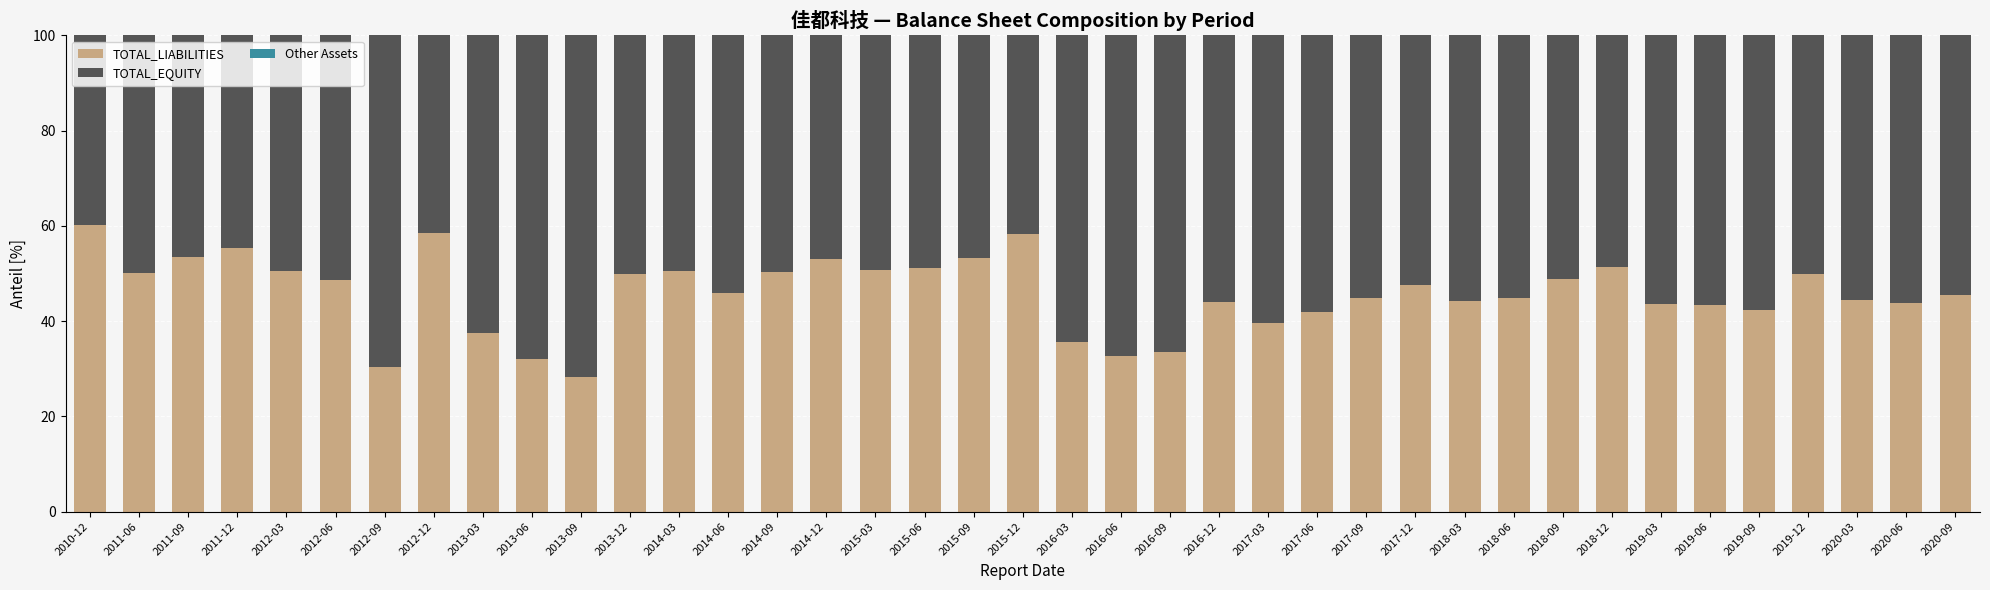

Are the bars horizontal?

No